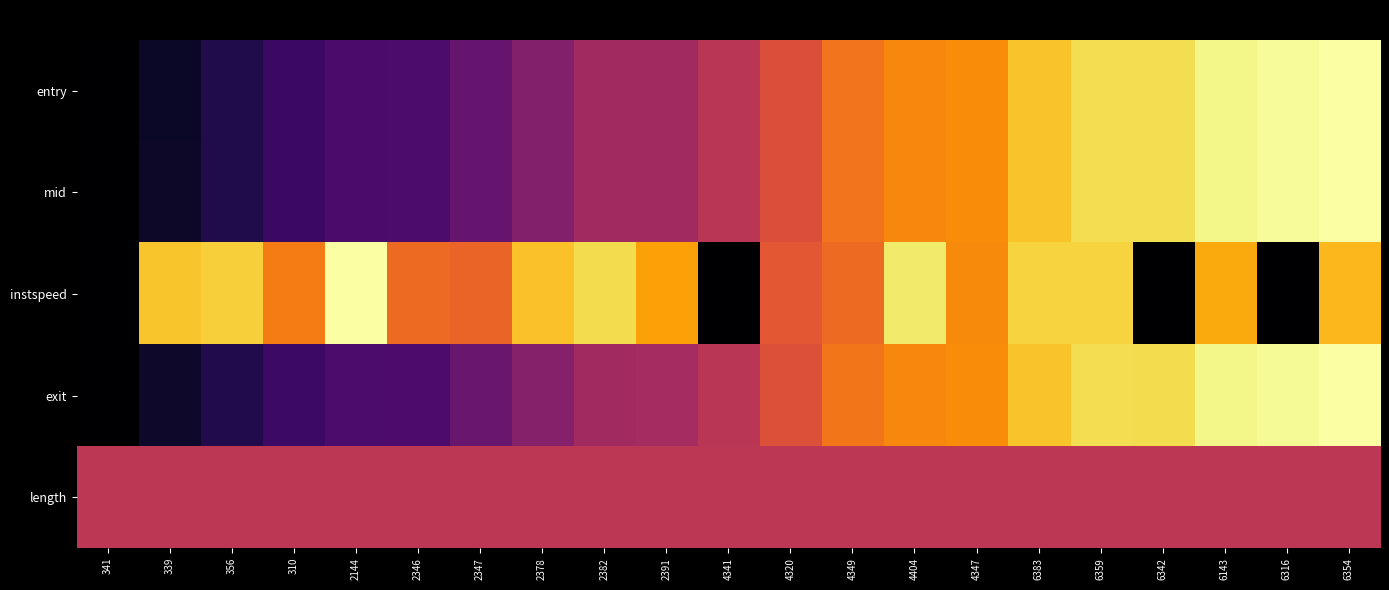

What is the maximum value shown in the chart?

1.0